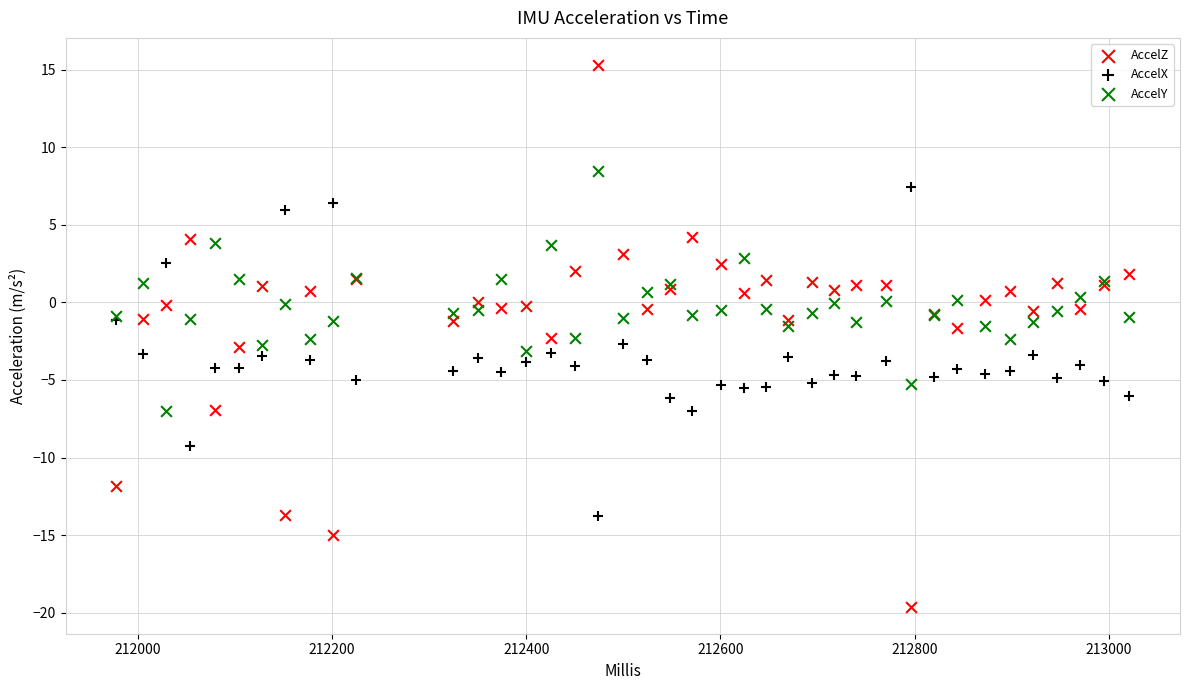

Which series reaches the maximum Y coordinate?

AccelZ